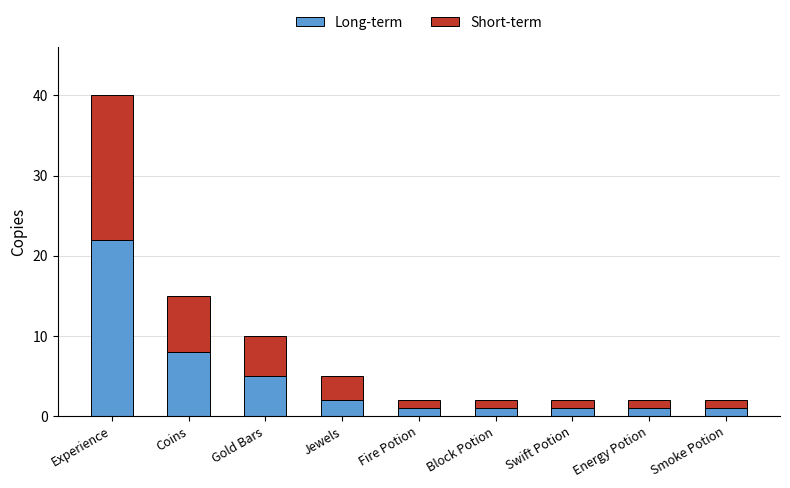

Reading left to right, list the values for the Long-term series.

22	8	5	2	1	1	1	1	1